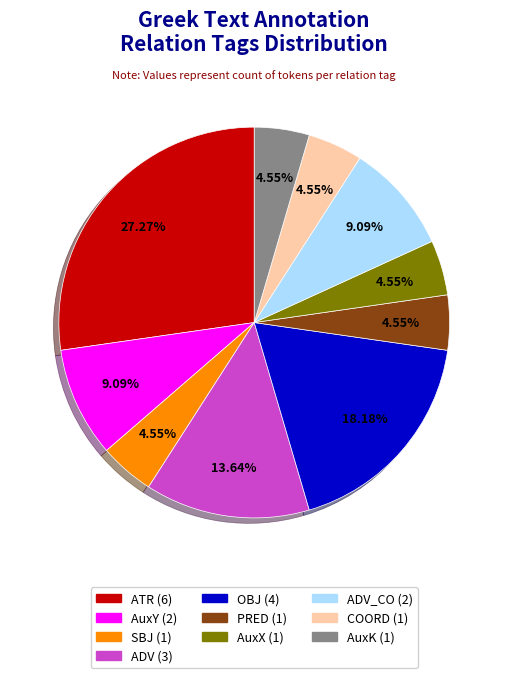

Is there any slice that represents more than half of the pie?

No